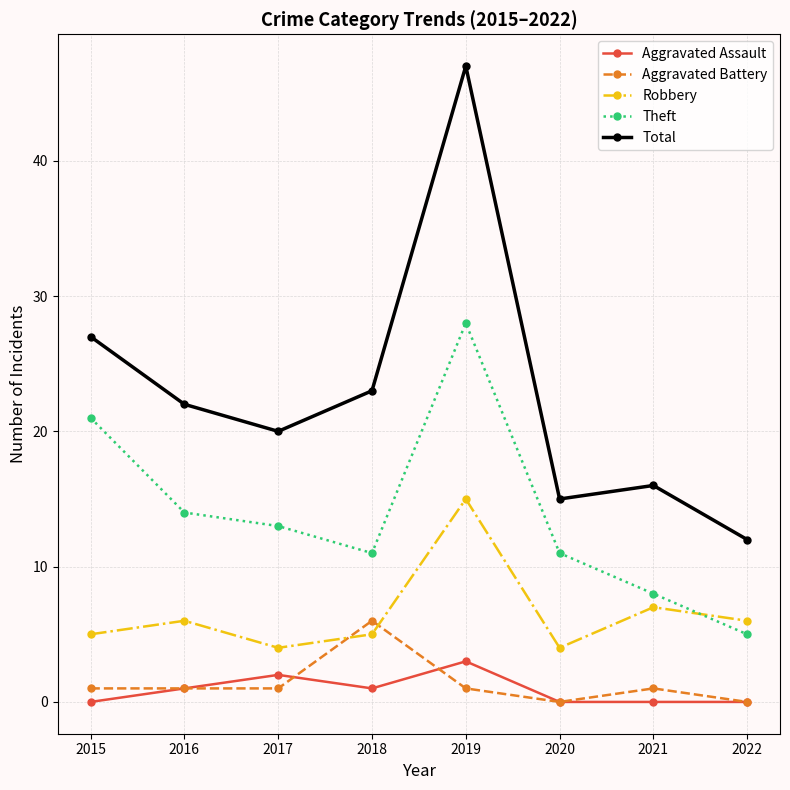

What is the minimum value for Robbery?

4